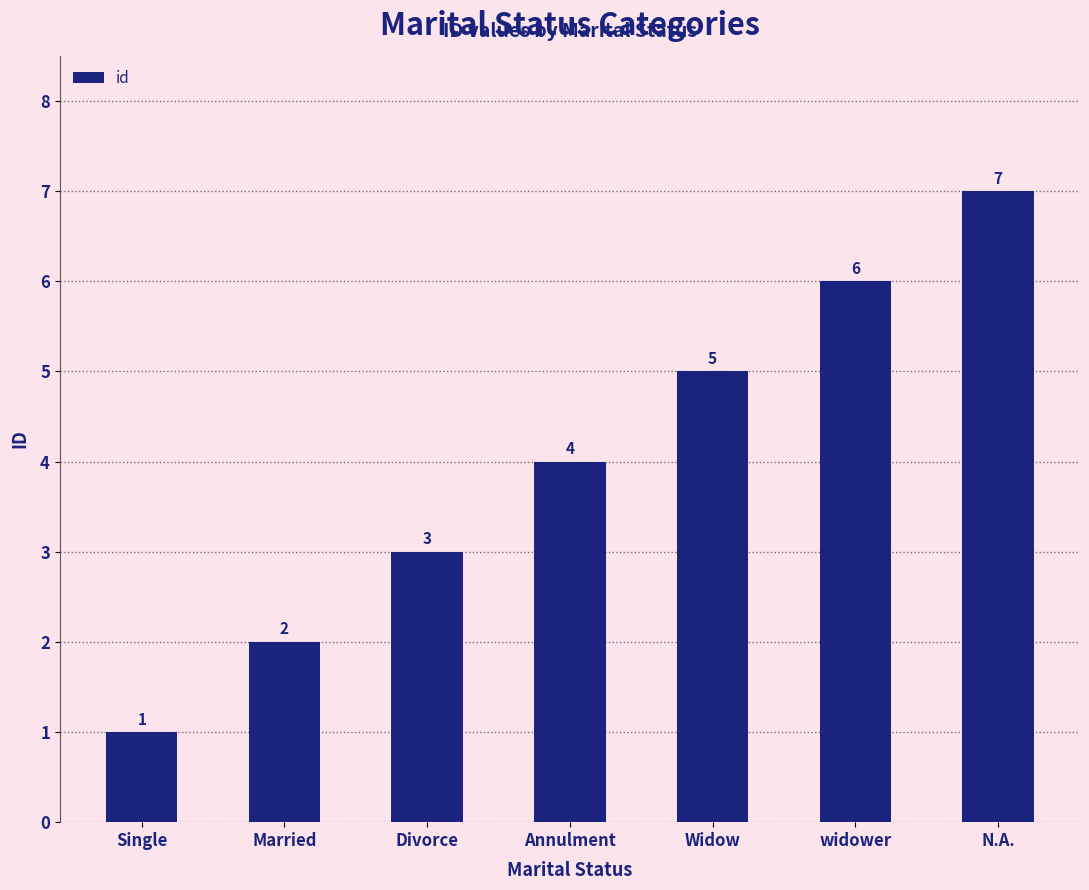

What is the change in value from Single to Annulment?

+3